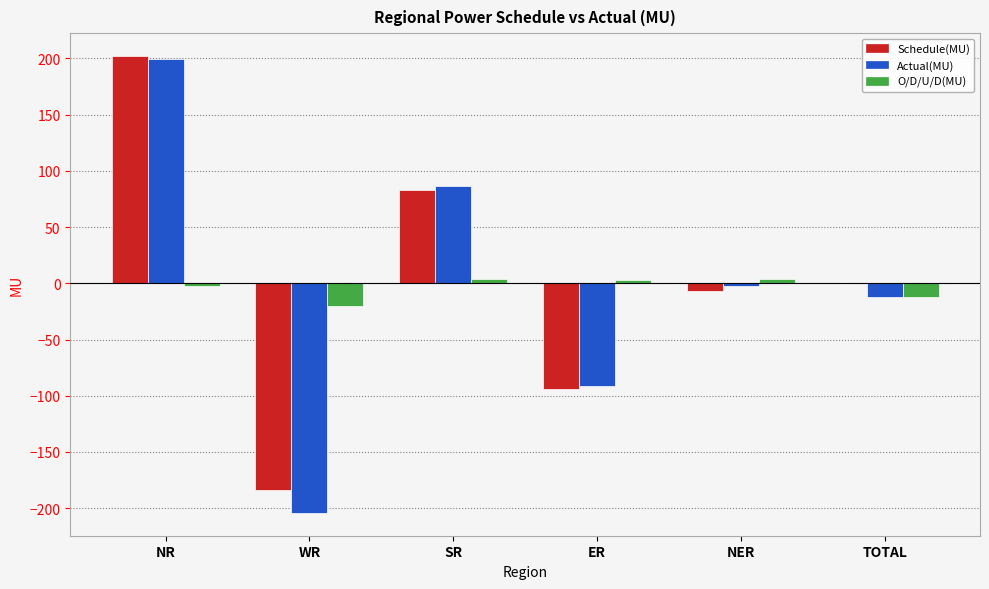

How many data points does each series have?

6